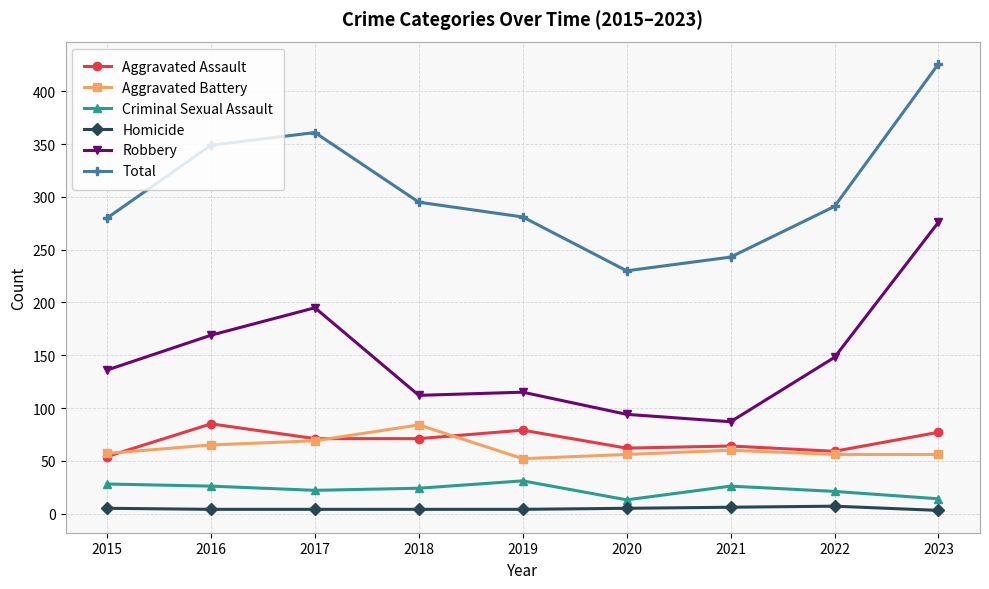

What is the sum of the Criminal Sexual Assault values at 2018 and 2017?

46